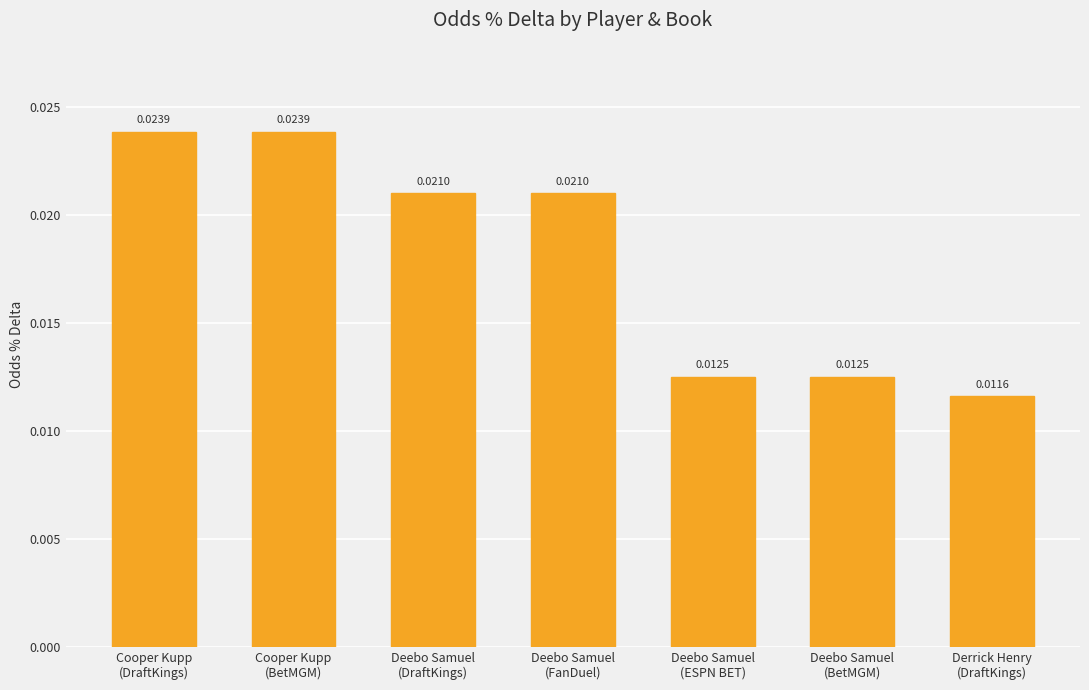

What is the sum of all values?

0.1